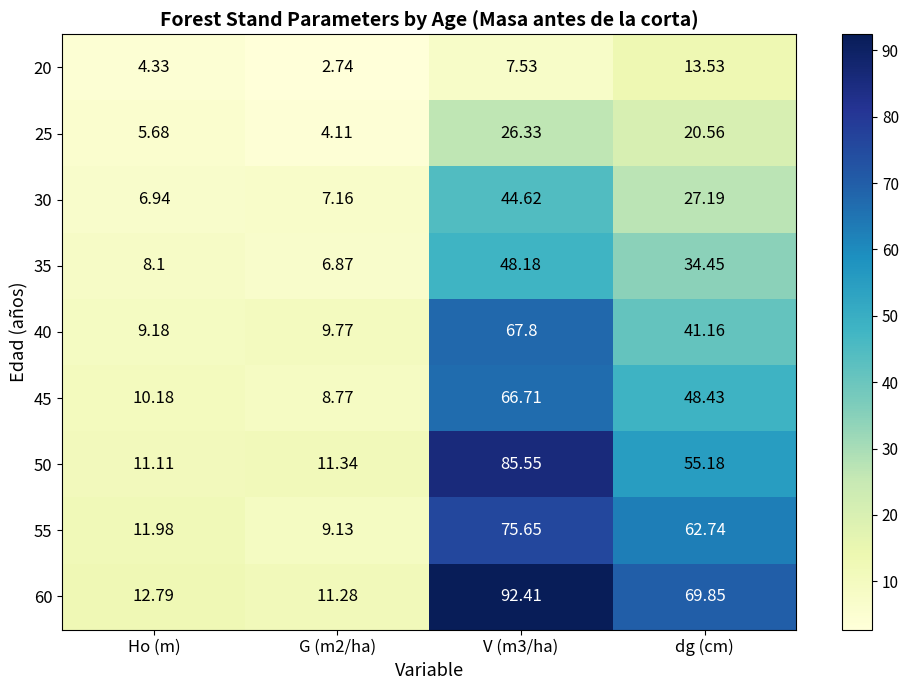

Is the value of 50 at V (m3/ha) greater than the value of 60 at dg (cm)?

Yes